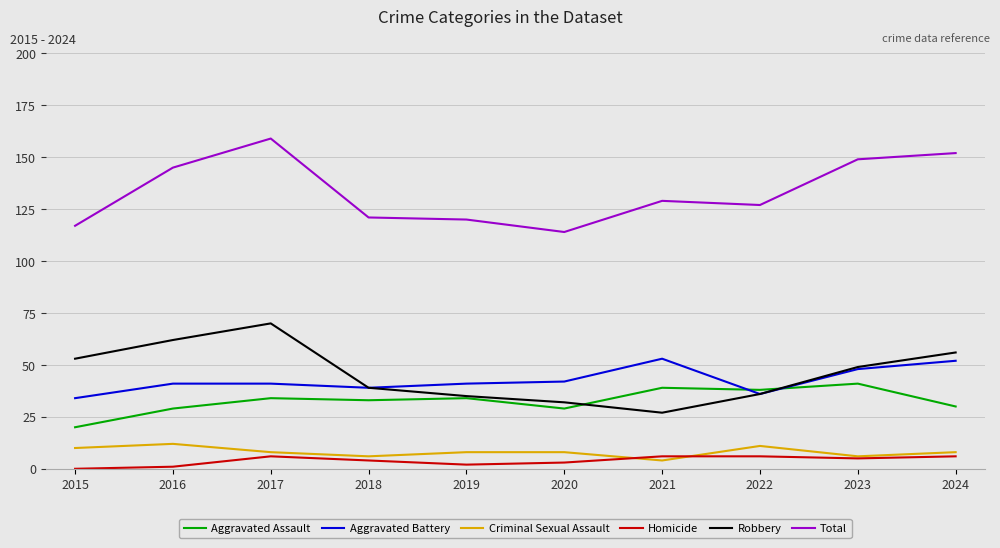

What is the spread (max minus min) of values at 2018?

117